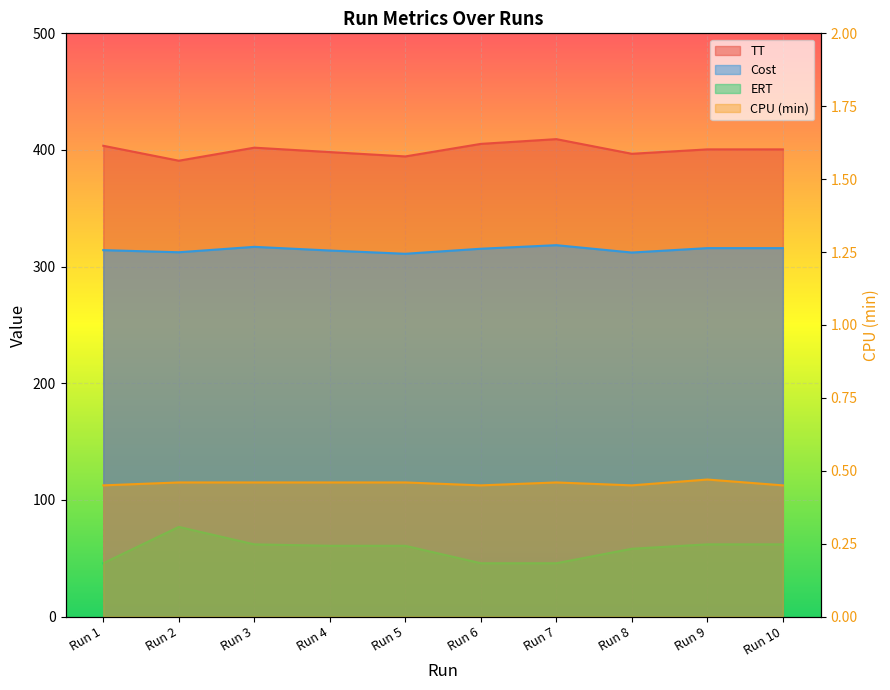

The ERT series shows 97.8 at Run 4. True or false?

False